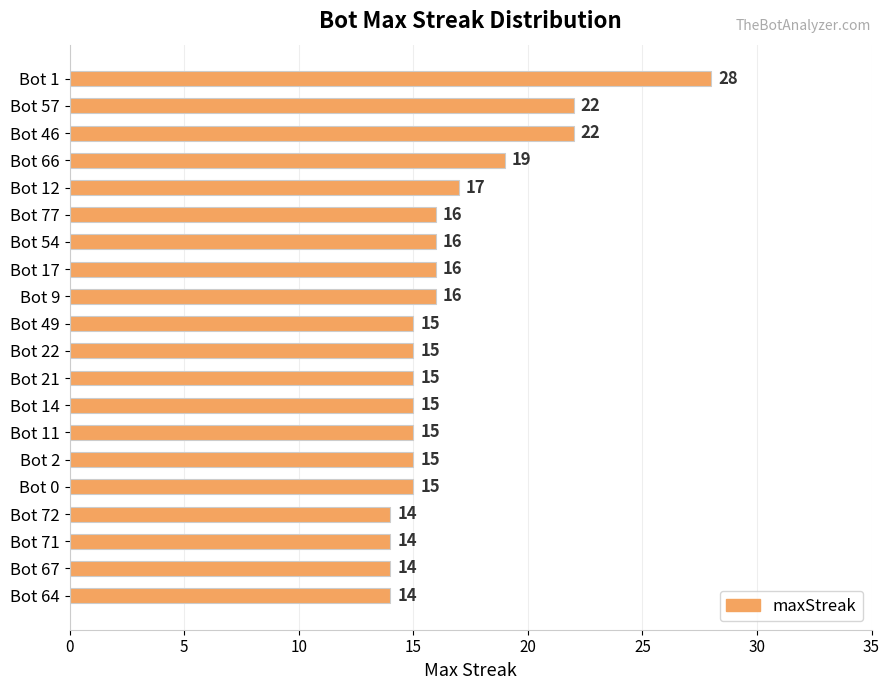

What is the difference between the second highest and minimum values?

8